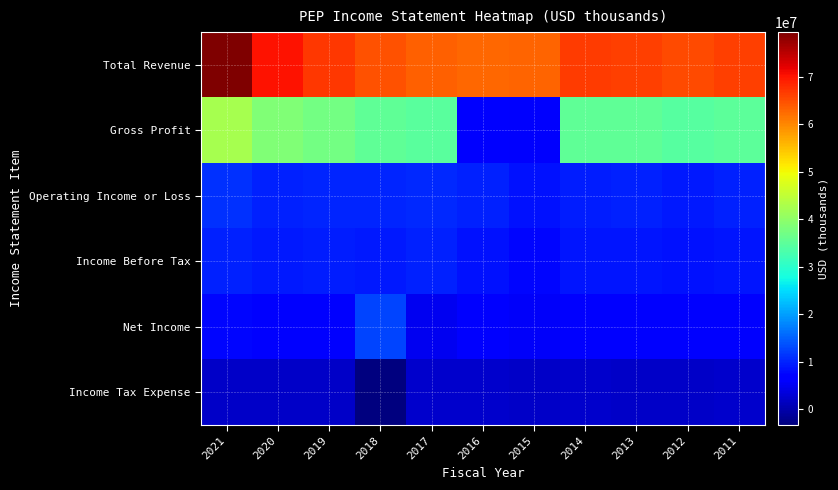

Which category has the highest value across all series?

2021